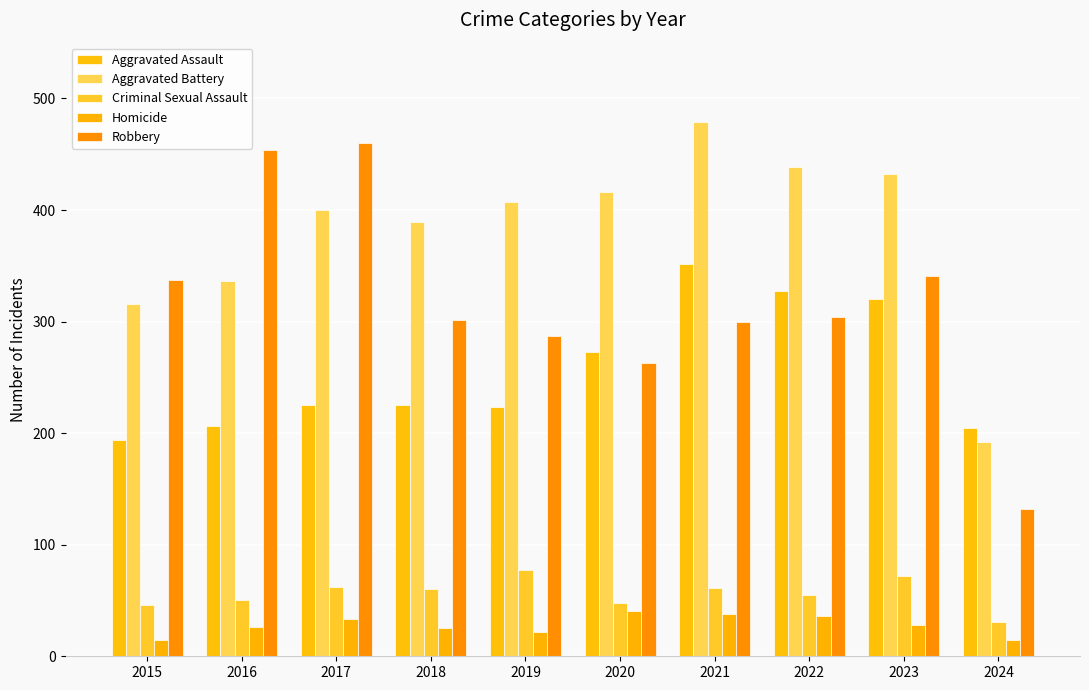

The value of Criminal Sexual Assault at 2015 is 46. True or false?

True